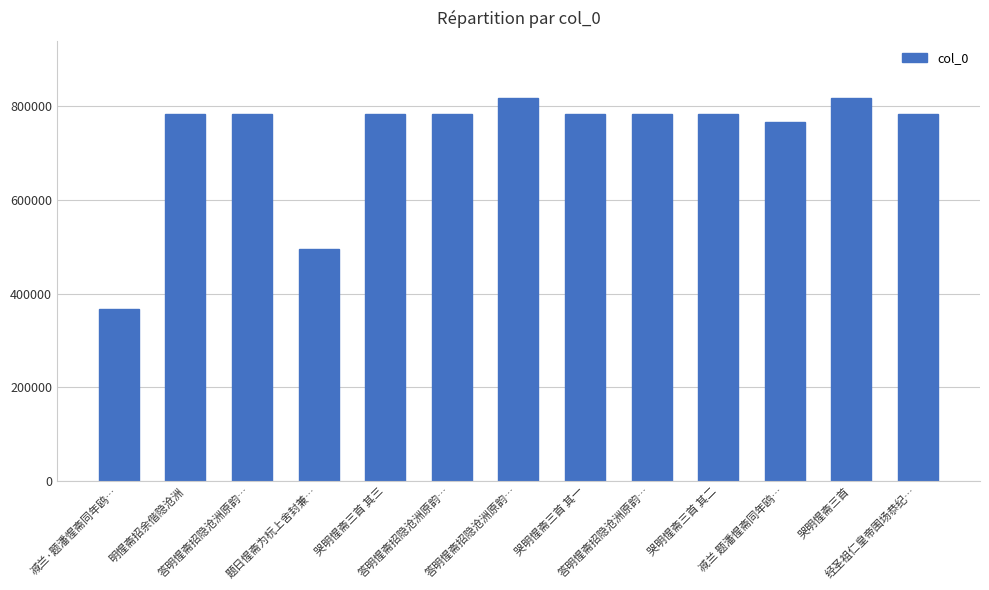

What is the sum of the values at 减兰 题潘惺斋同年鸥… and 哭明惺斋三首 其三?

1549405